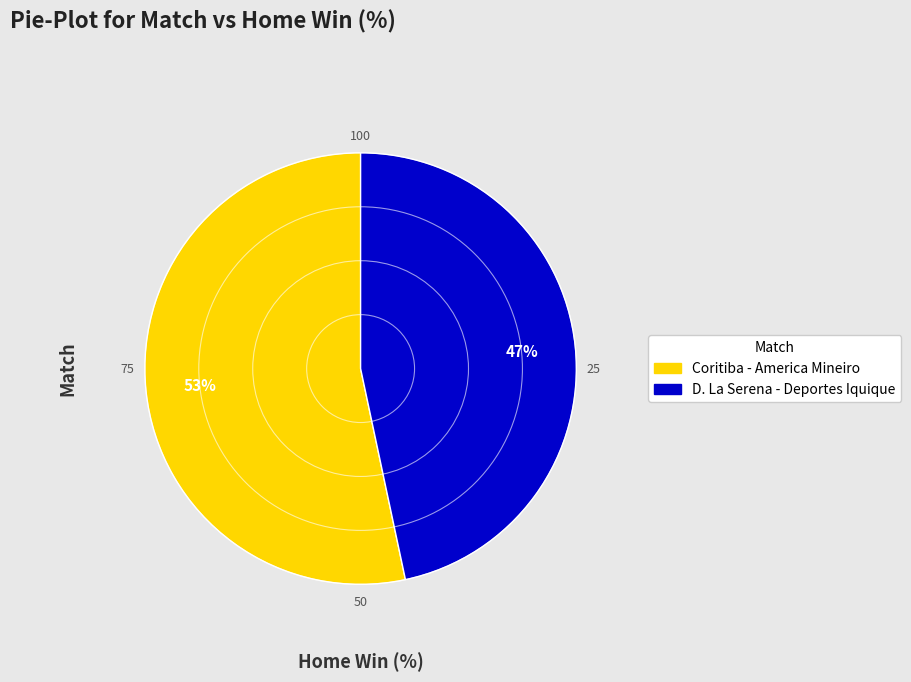

True or false: Coritiba - America Mineiro accounts for 47% of the total.

False